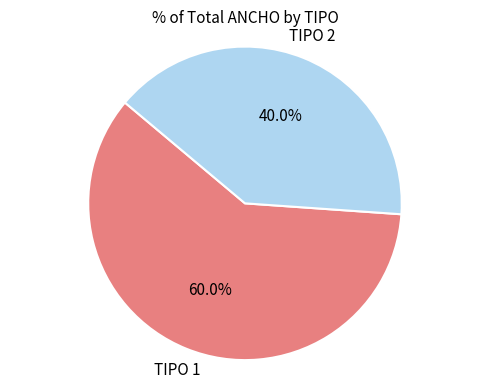

How many slices are in this pie chart?

2